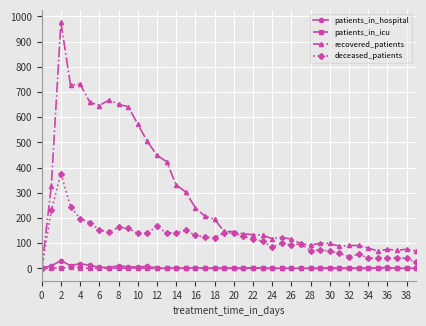

Which series has the largest total across all categories?

recovered_patients